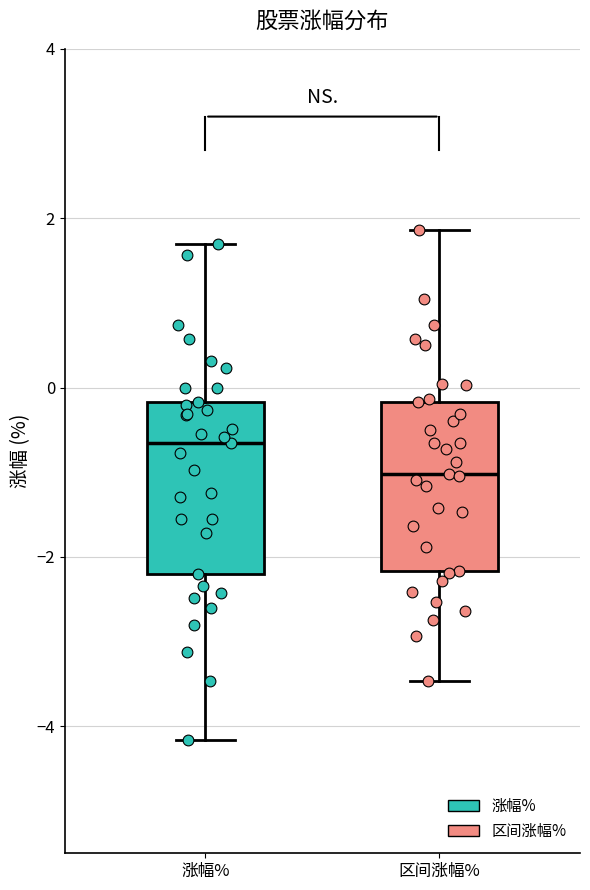

Reading left to right, read every box against the y-axis: the position of its median line, the range the box covers, and the ends of its whiskers. The values are not printed on the chart, so give them approximately, as read against the axis.

涨幅%: median -0.6, box -2.2 to -0.2, whiskers -4.2 to 1.6
区间涨幅%: median -1.0, box -2.2 to -0.2, whiskers -3.4 to 1.8